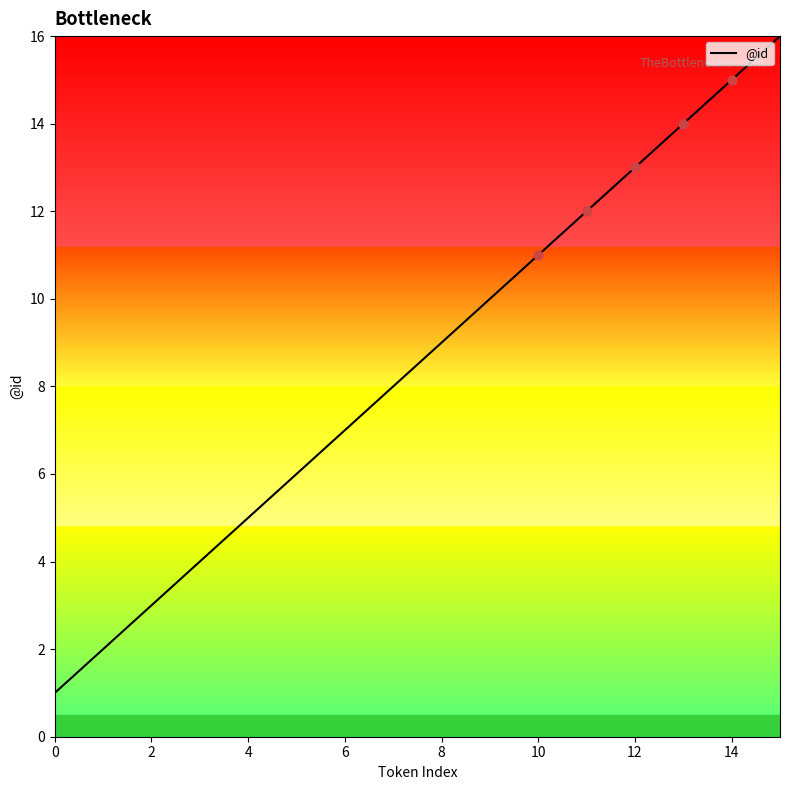

What is the maximum value shown in the chart?

16